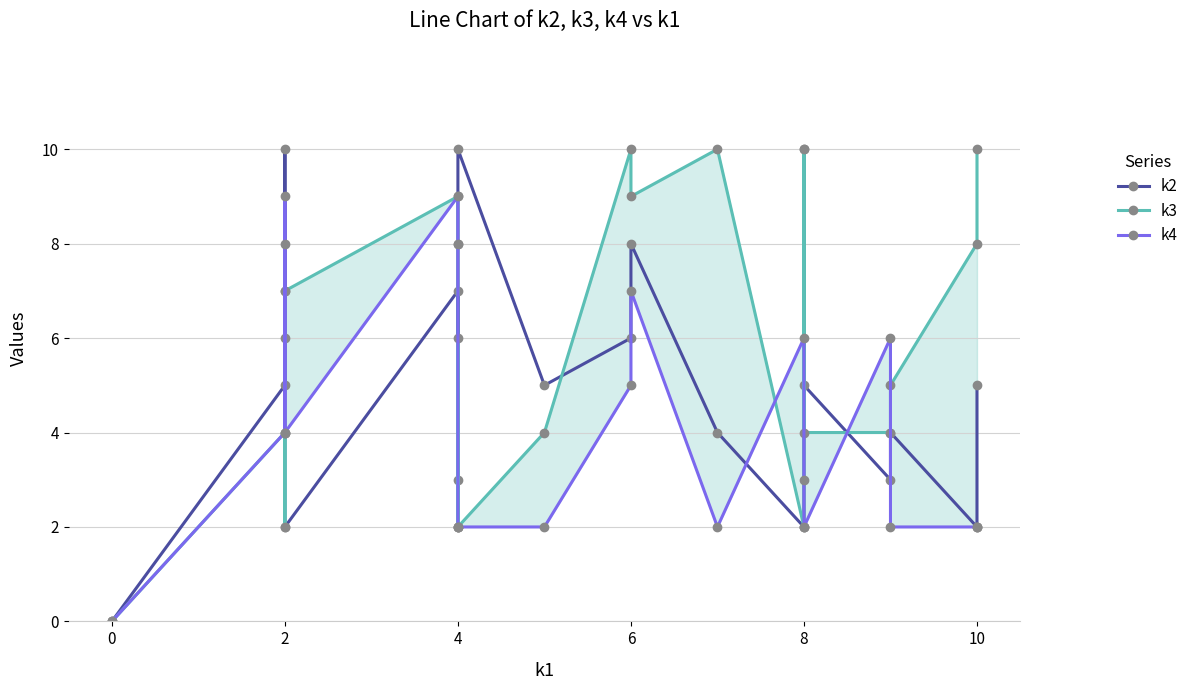

The k3 series shows 2 at 2. True or false?

True